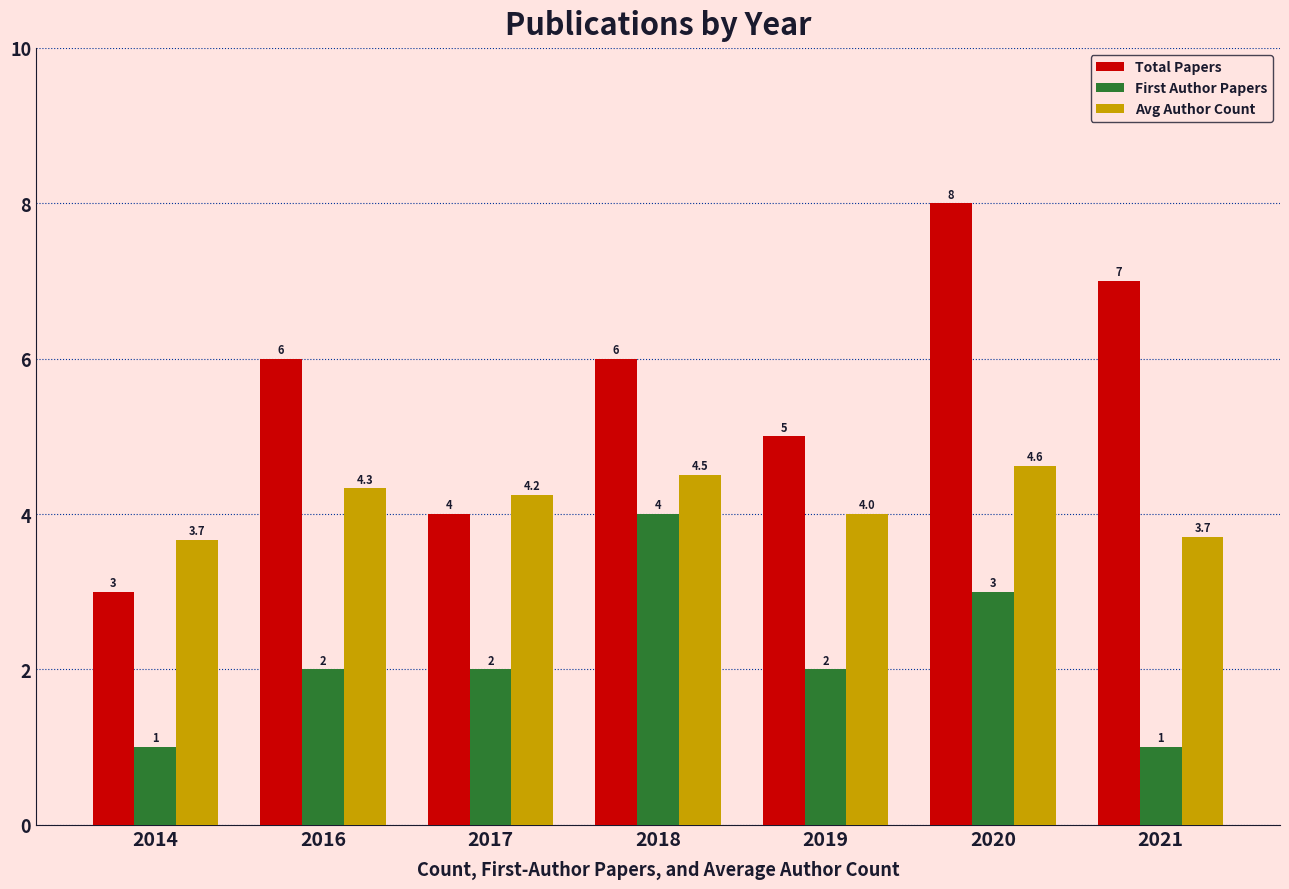

What is the difference between the highest and lowest values at 2016?

4.0